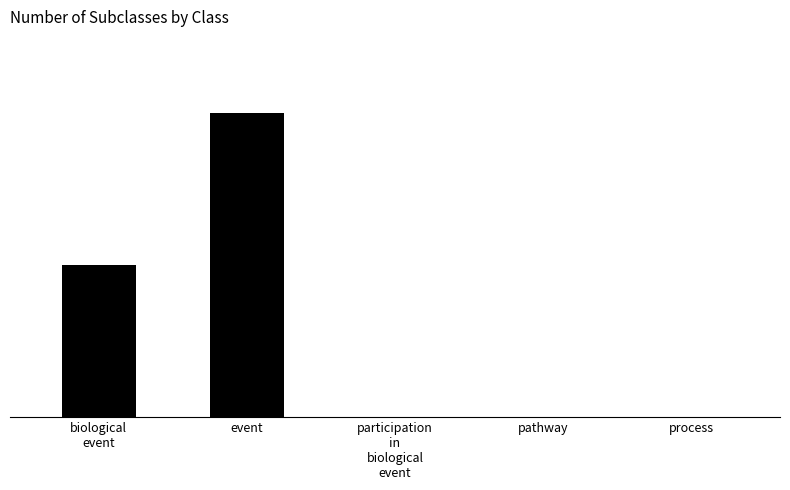

What is the label of the 3rd bar from the right?

participation
in
biological
event